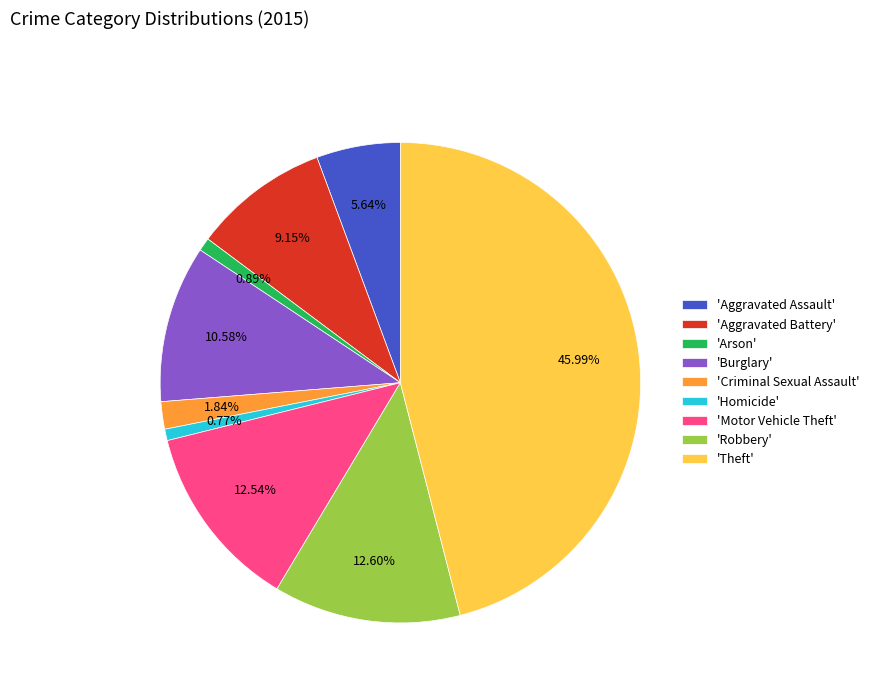

Count the number of slices in the pie.

9